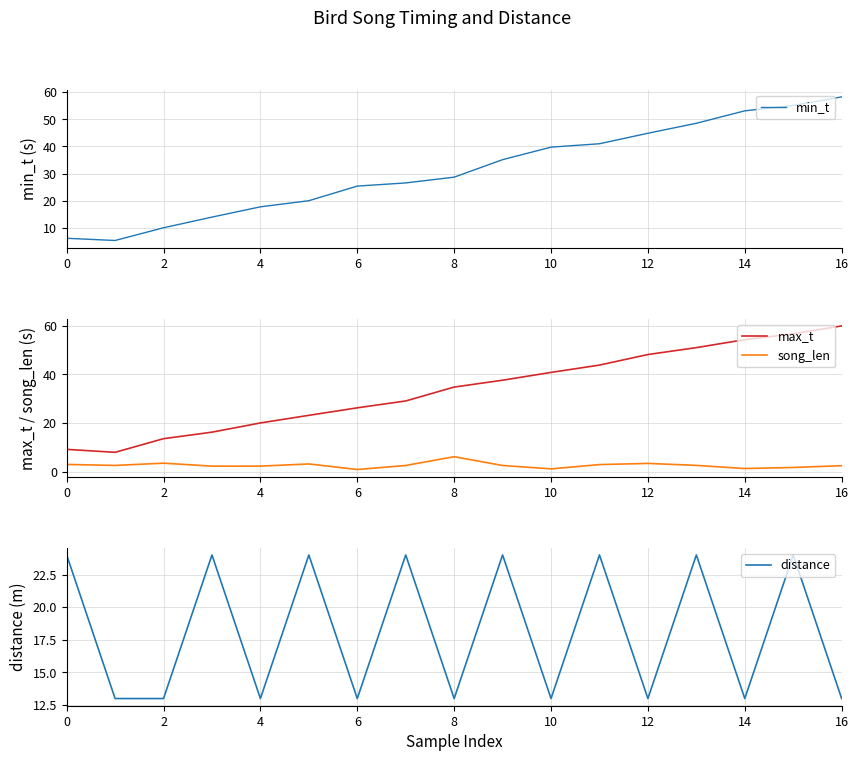

True or false: max_t and song_len intersect in this chart.

False